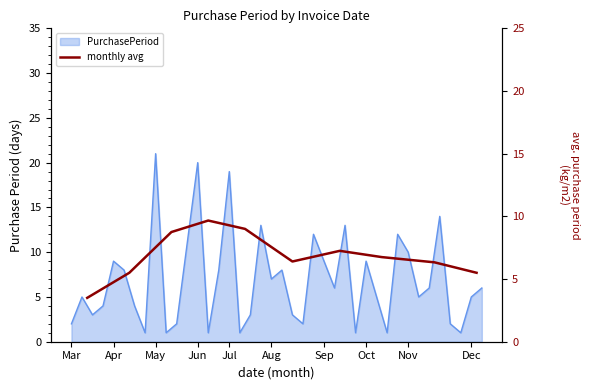

What is the change in value from Sep to Nov?

-0.9